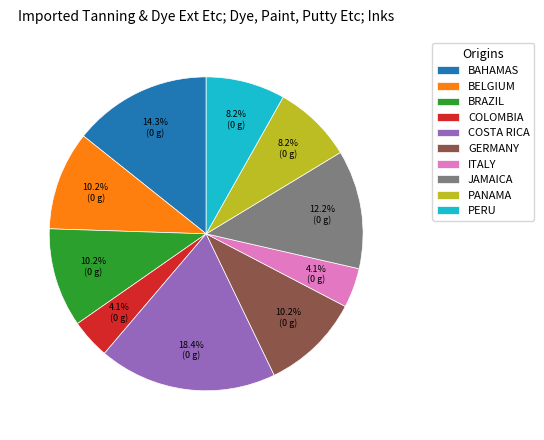

What is the largest slice in the pie chart?

COSTA RICA